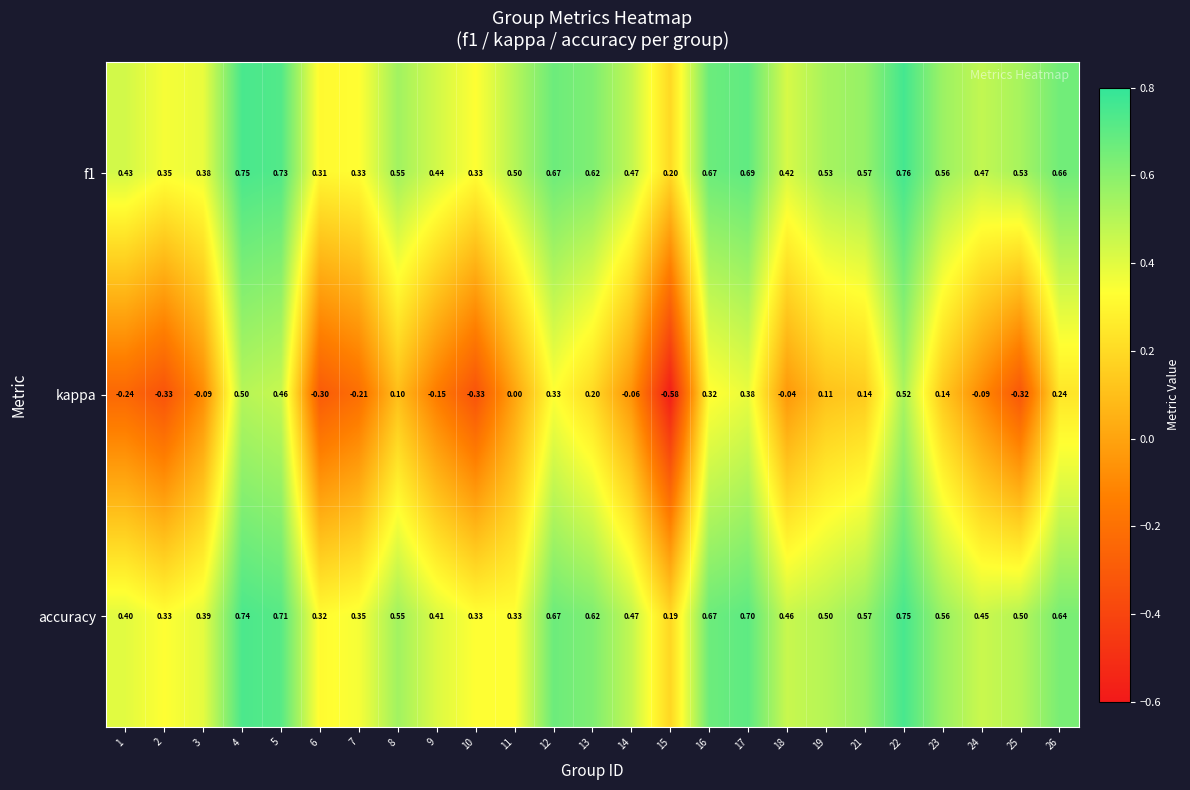

Which series has the largest range (max minus min)?

kappa